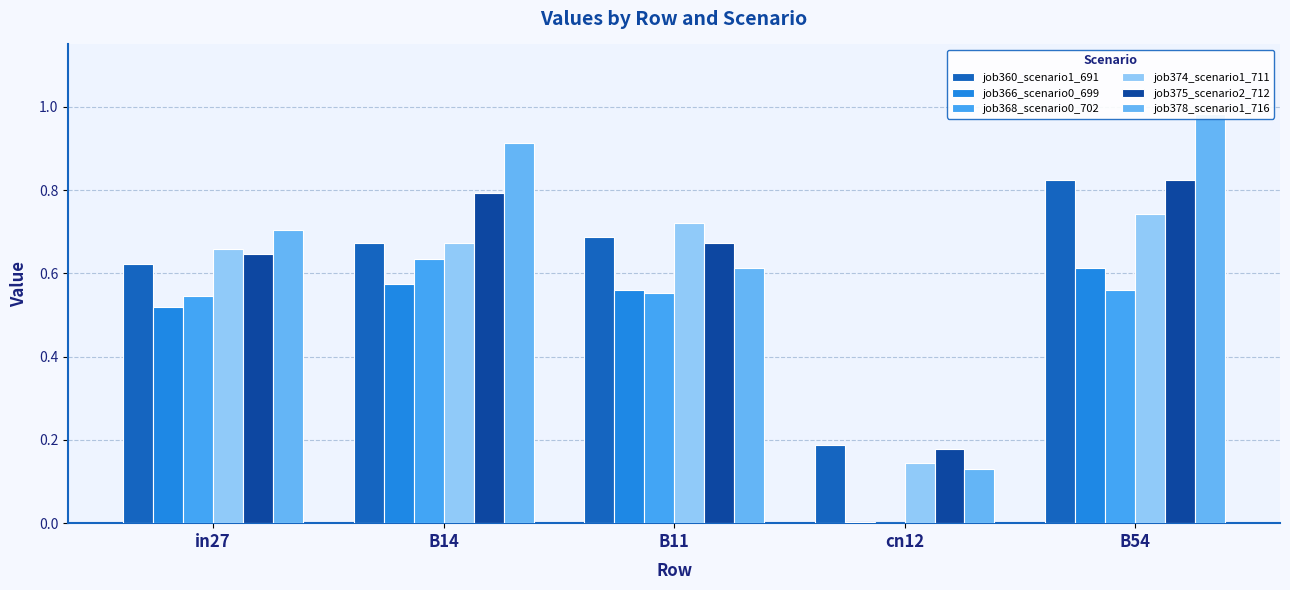

At which category does the chart reach its minimum across all series?

cn12